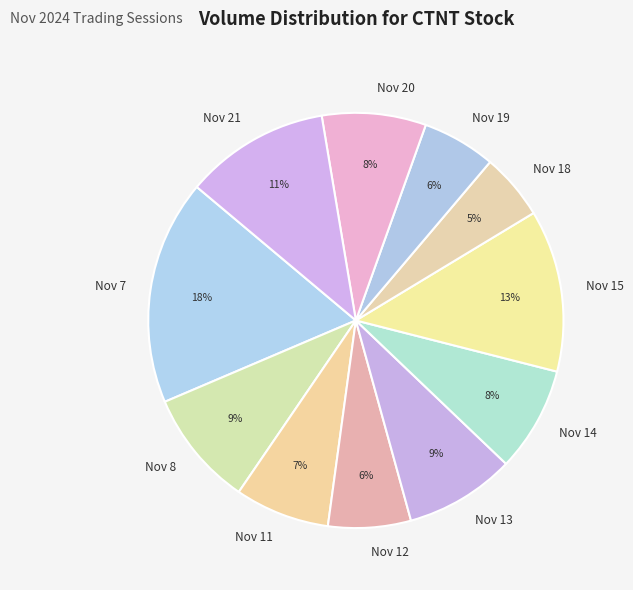

Between Nov 18 and Nov 7, which is larger?

Nov 7